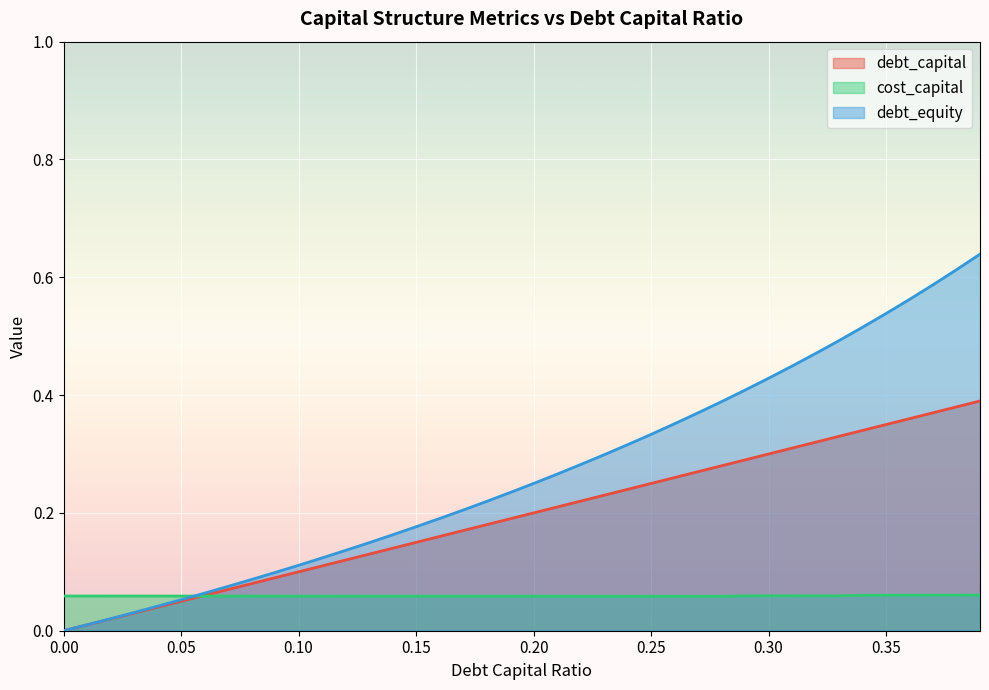

What is the label of the 27th point from the right?

0.13